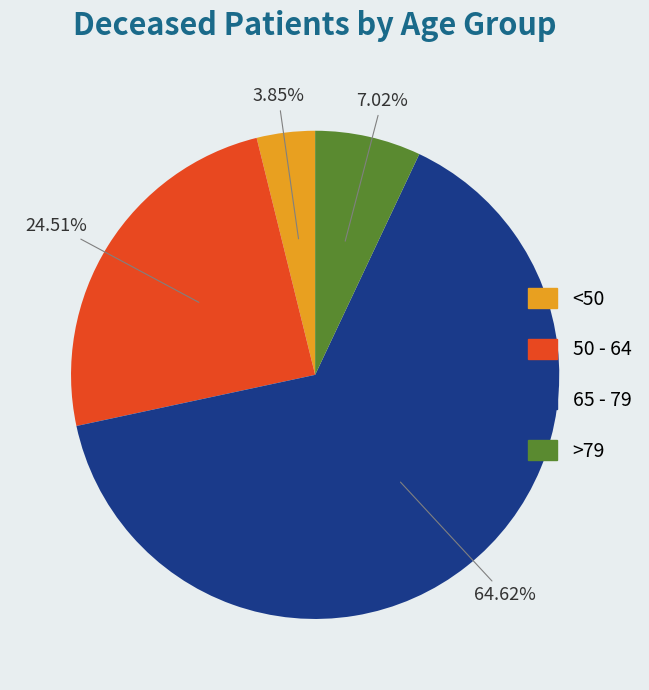

How many segments does this pie chart have?

4